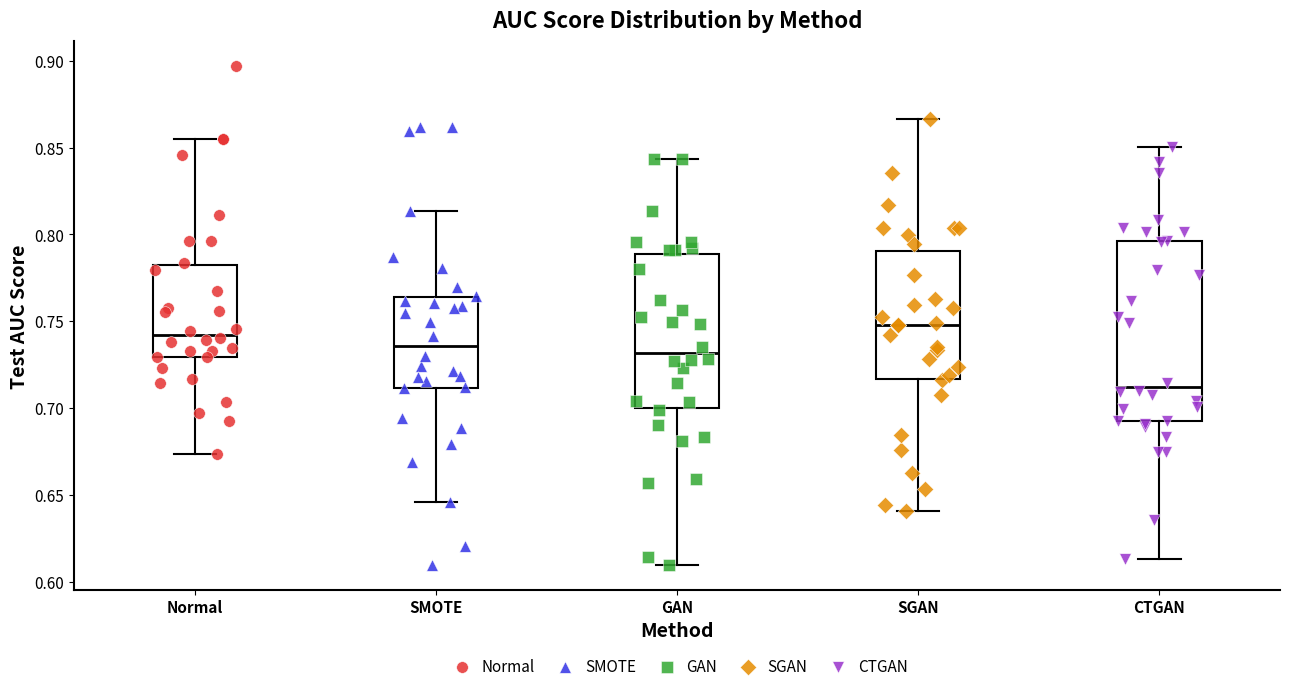

Reading left to right, read every box against the y-axis: the position of its median line, the range the box covers, and the ends of its whiskers. The values are not printed on the chart, so give them approximately, as read against the axis.

Normal: median 0.740, box 0.730 to 0.780, whiskers 0.675 to 0.855
SMOTE: median 0.735, box 0.710 to 0.765, whiskers 0.645 to 0.815
GAN: median 0.730, box 0.700 to 0.790, whiskers 0.610 to 0.845
SGAN: median 0.750, box 0.715 to 0.790, whiskers 0.640 to 0.865
CTGAN: median 0.710, box 0.690 to 0.795, whiskers 0.615 to 0.850